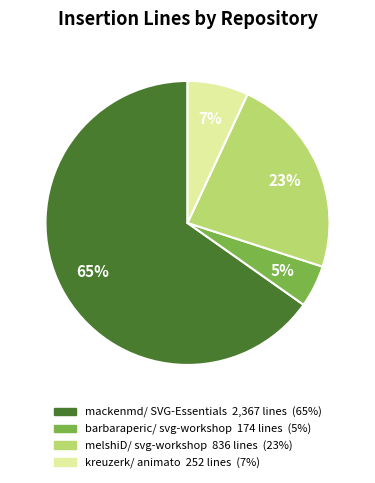

To the nearest percent, what is the difference between the largest and smallest slice percentages?

60%